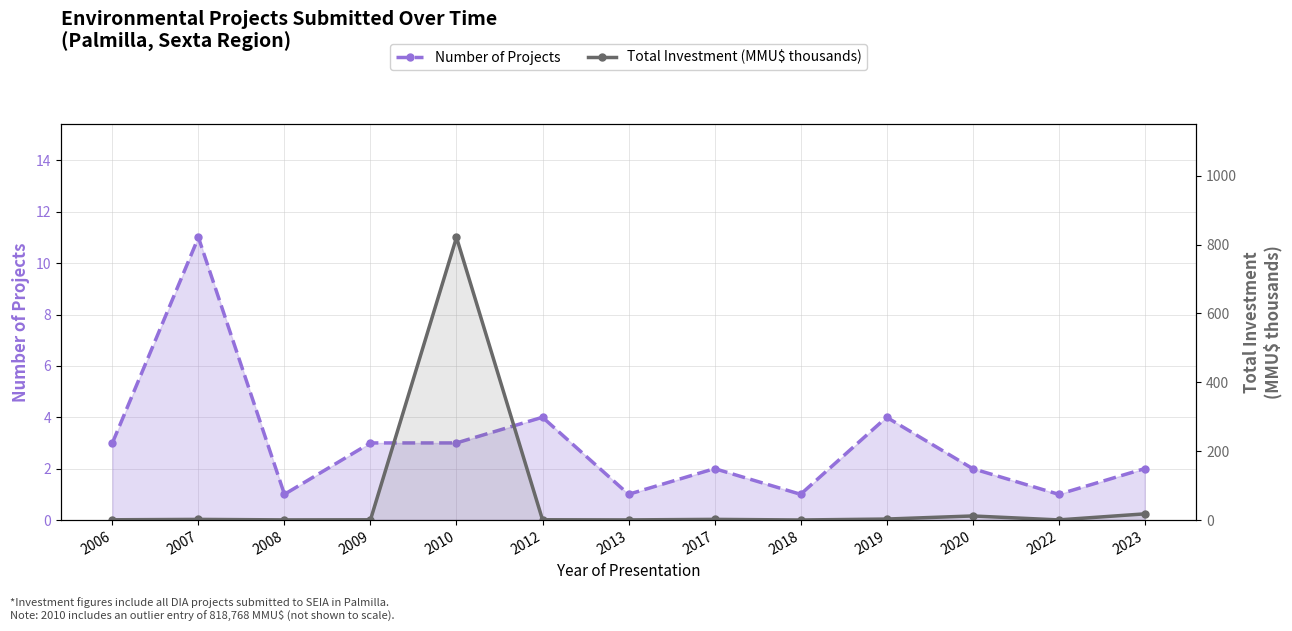

Between 2019 and 2022, which series saw the biggest shift?

Number of Projects